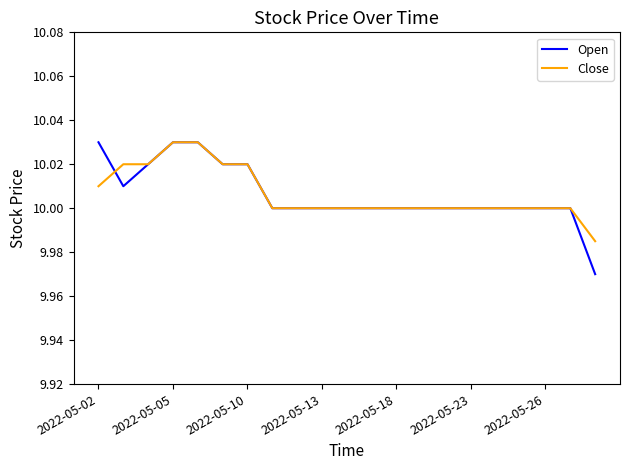

Which series has the largest range (max minus min)?

Open